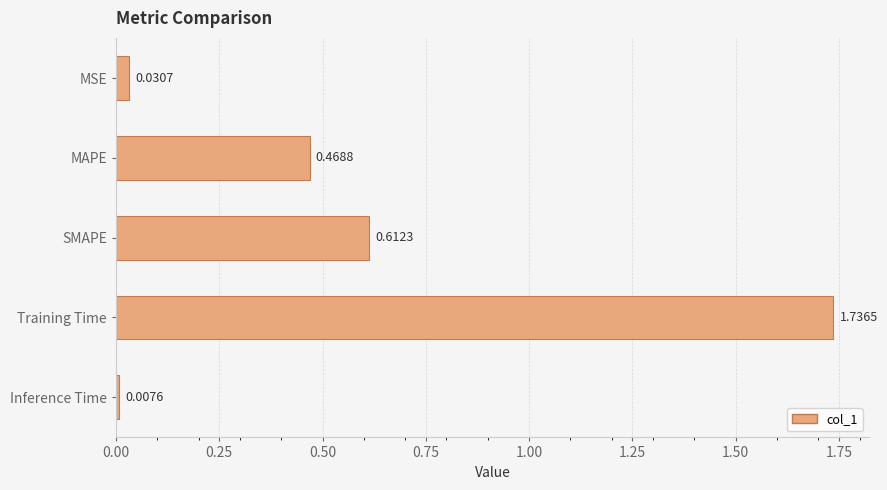

What is the label of the 2nd bar from the bottom?

Training Time